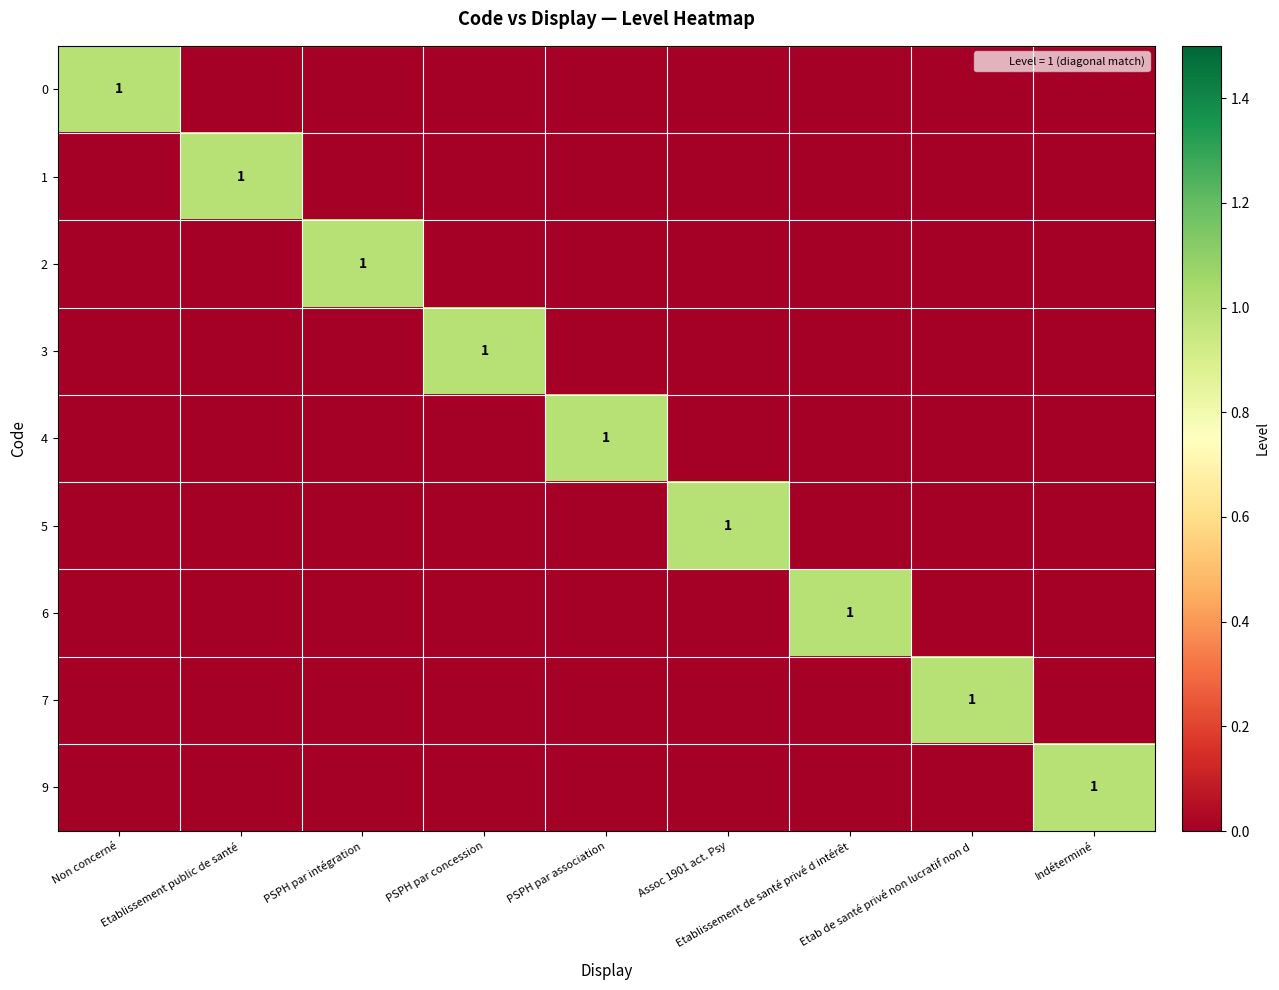

The 2 series shows -1 at Etablissement public de santé. True or false?

False